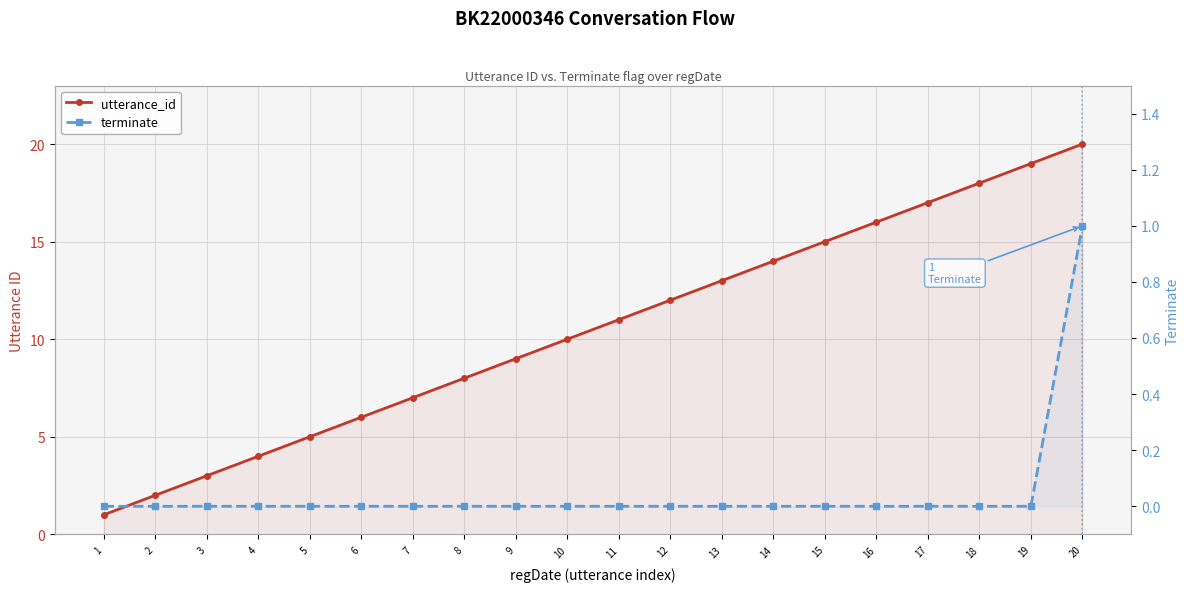

Reading right to left, list all the values displayed in this chart.

utterance_id: 20=20	19=19	18=18	17=17	16=16	15=15	14=14	13=13	12=12	11=11	10=10	9=9	8=8	7=7	6=6	5=5	4=4	3=3	2=2	1=1
terminate: 20=1	19=0	18=0	17=0	16=0	15=0	14=0	13=0	12=0	11=0	10=0	9=0	8=0	7=0	6=0	5=0	4=0	3=0	2=0	1=0